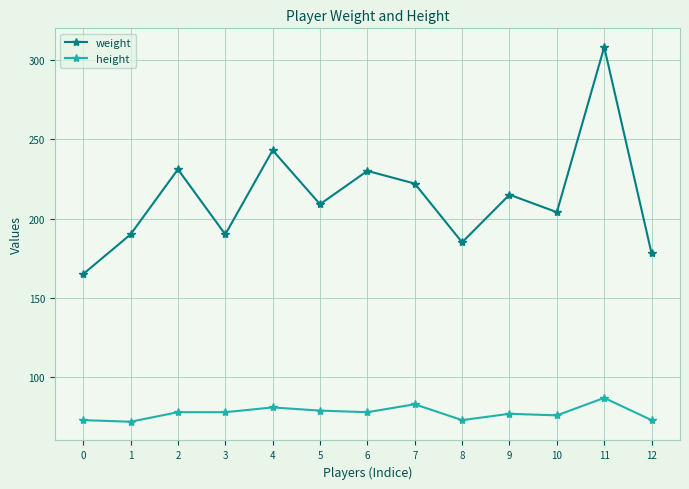

What is the spread (max minus min) of values at 0?

92